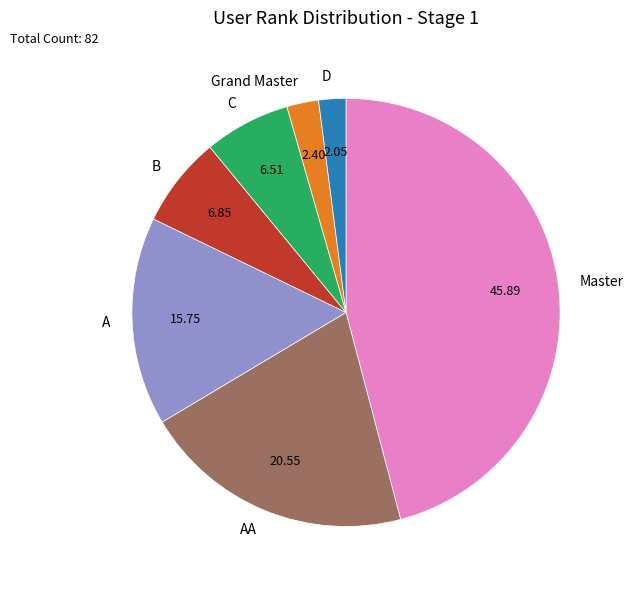

Is D the majority of the pie?

No